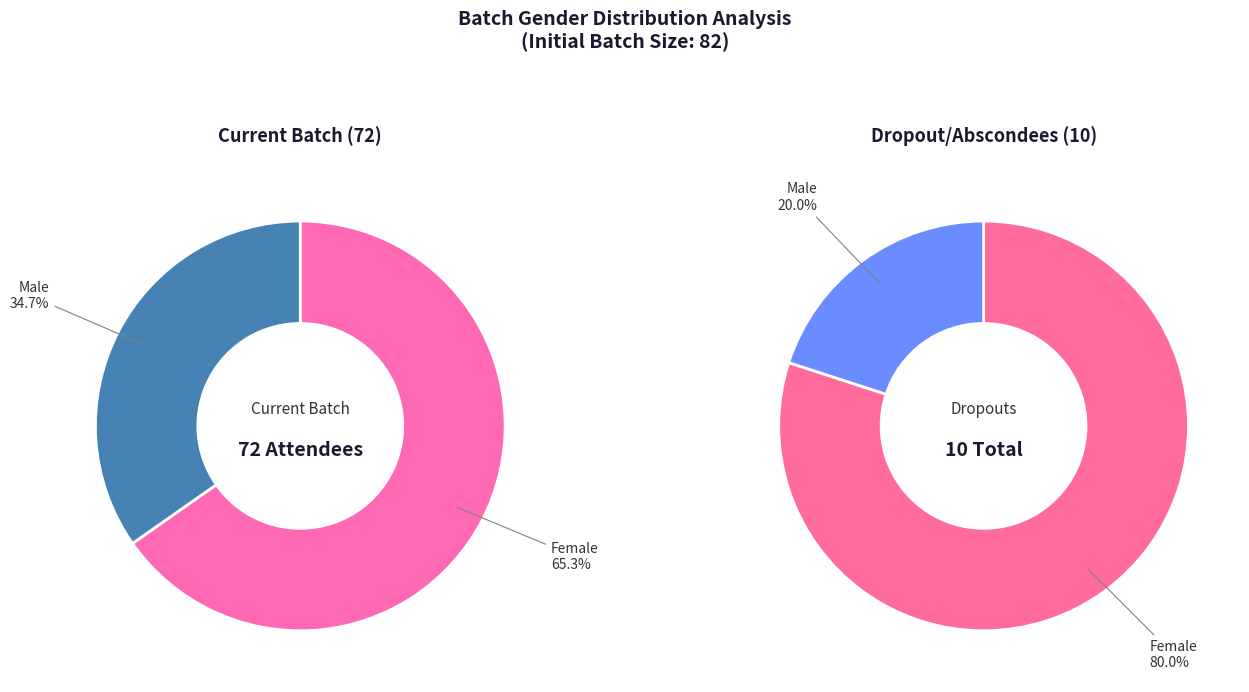

Combined, what portion of the pie is Female and Male?

100.0%